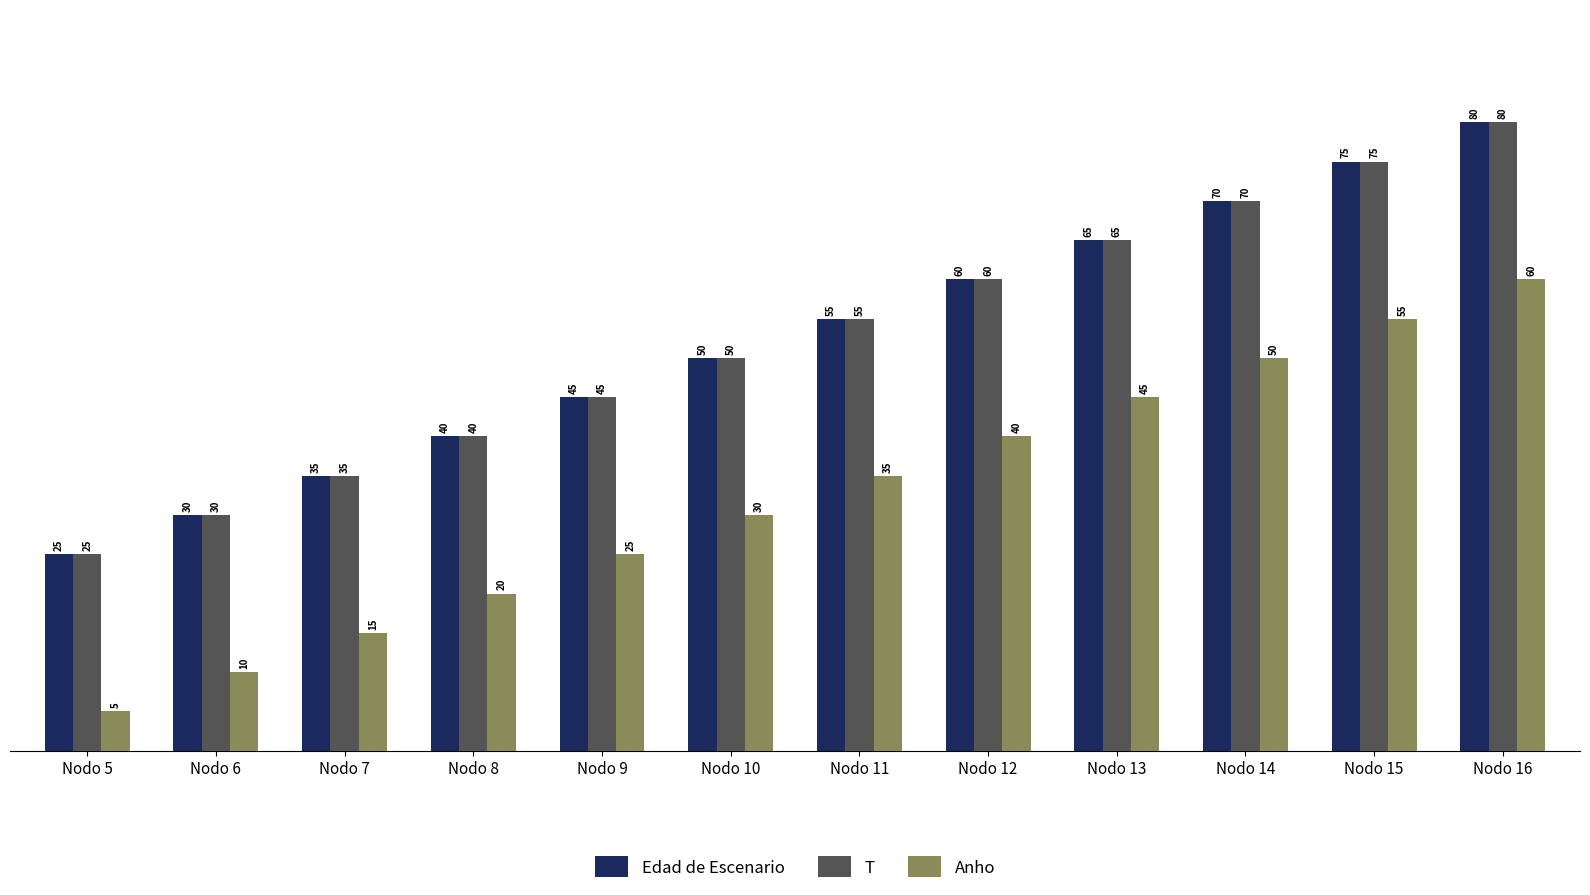

What is the value of the Edad de Escenario bar at the 9th from the left?

65